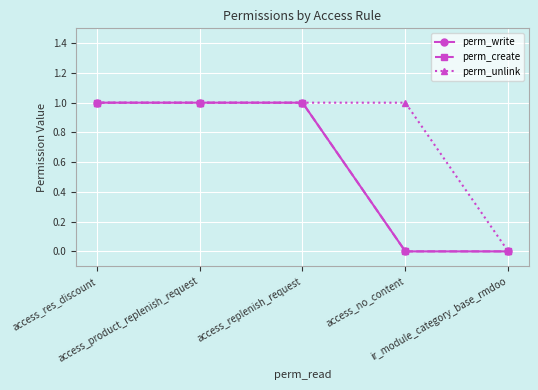

Does the chart have visible grid lines?

Yes